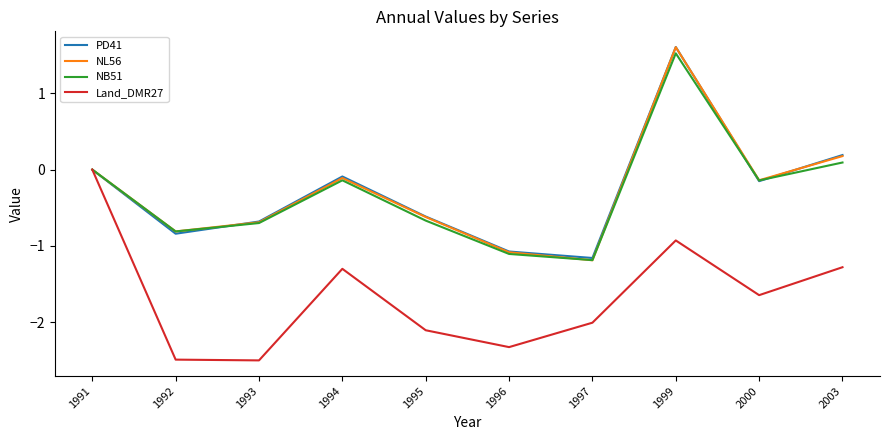

Which label corresponds to the largest value in the chart?

1999